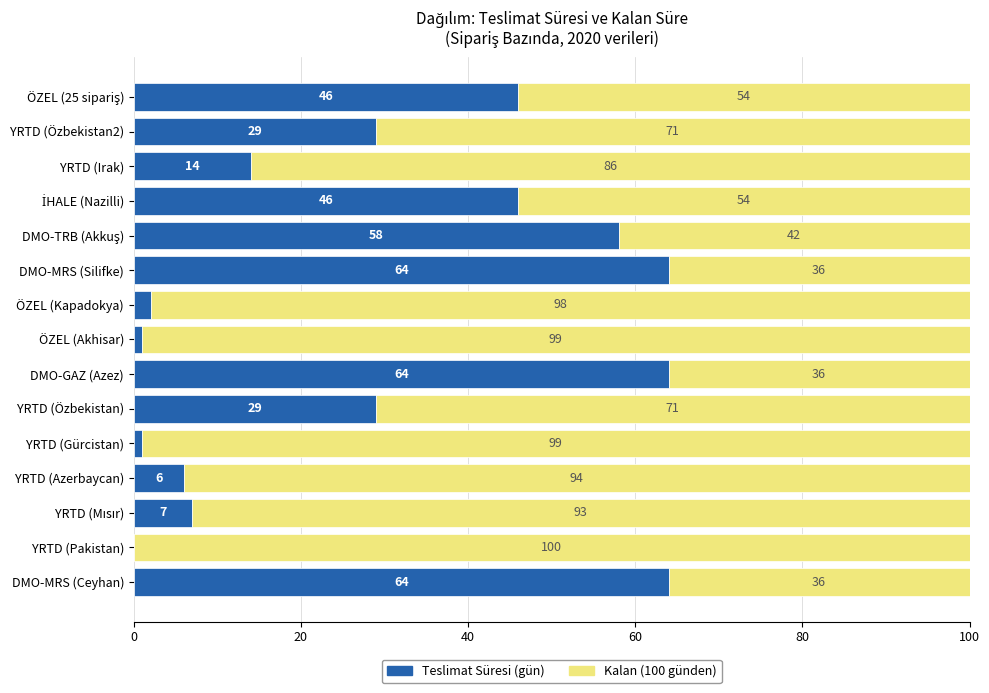

What is the total value across all series at YRTD (Azerbaycan)?

100